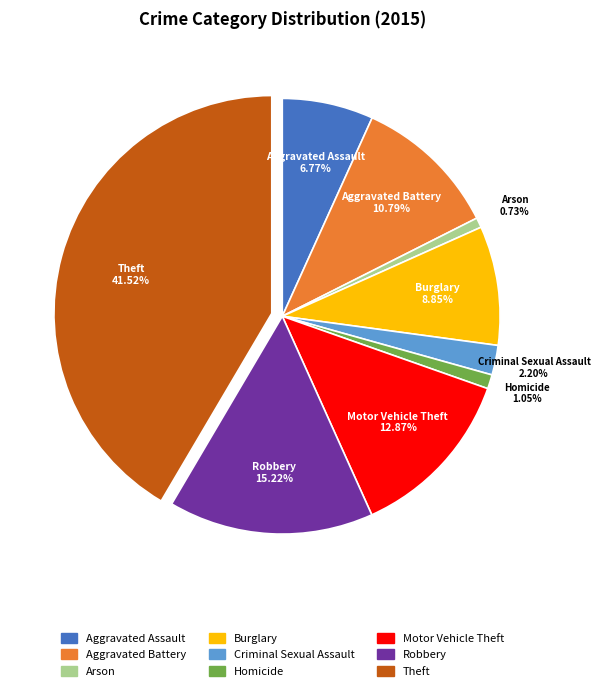

True or false: Arson accounts for 14% of the total.

False